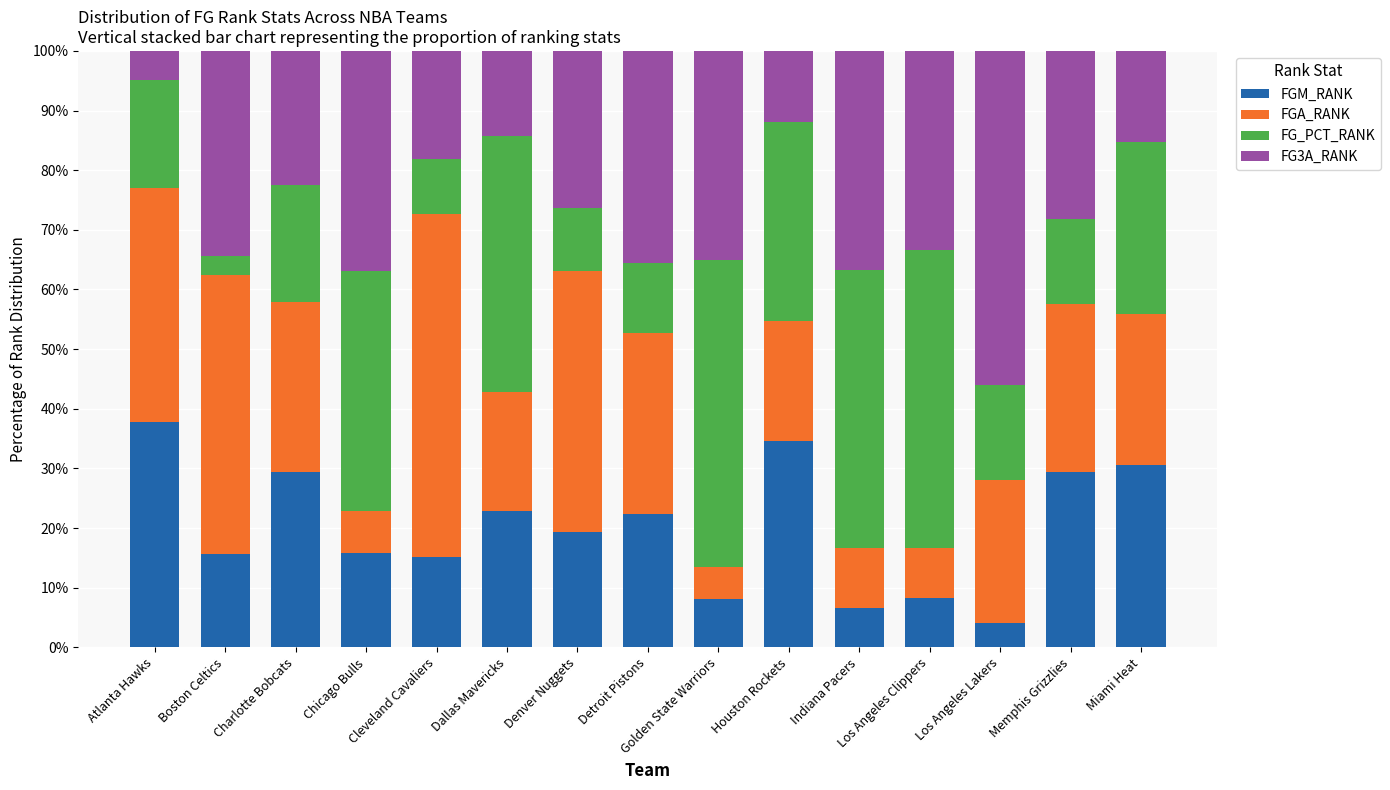

What is the average value of the FGM_RANK series?

20.0